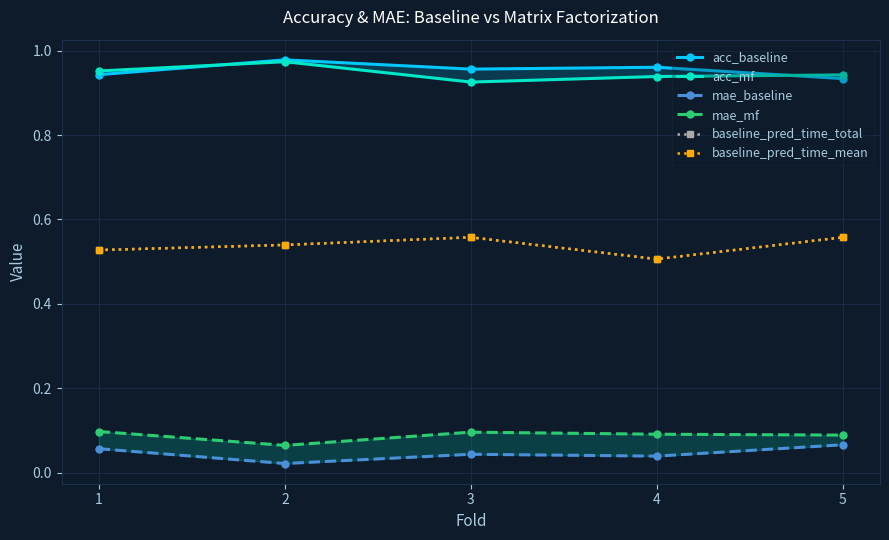

The value of acc_mf at 3 is 0.6. True or false?

False